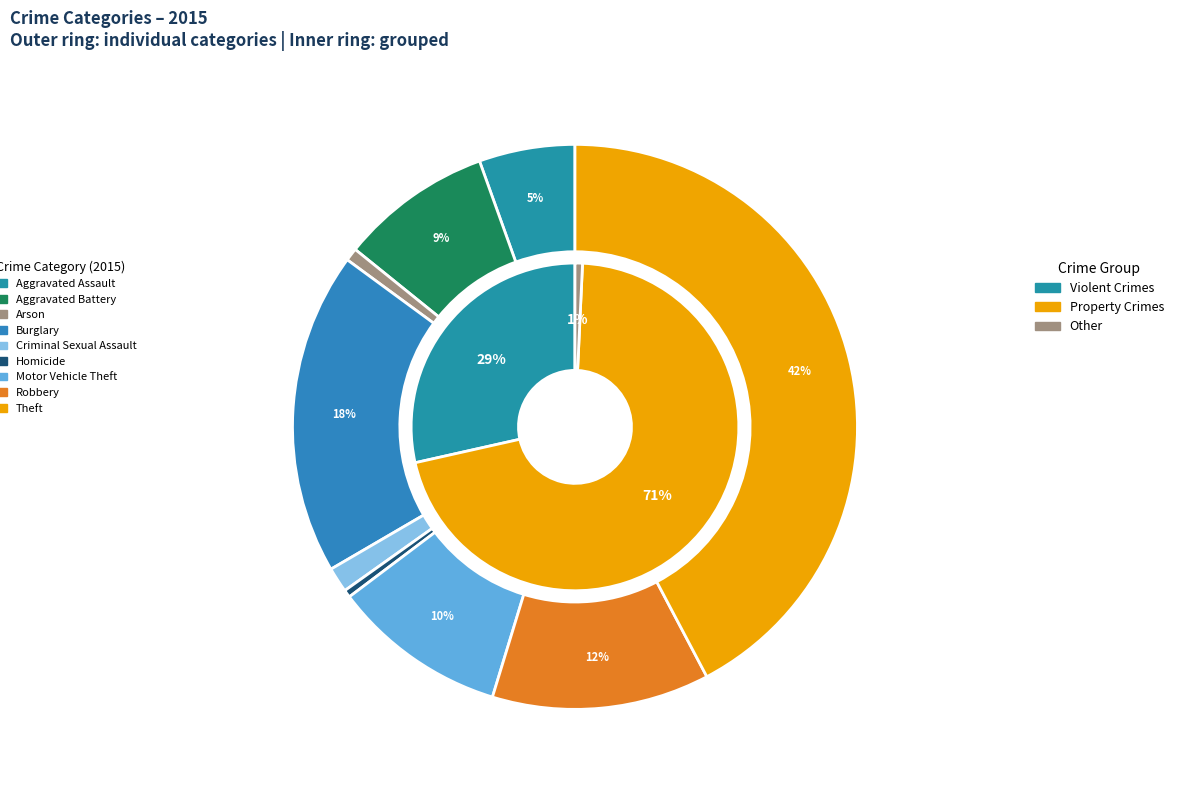

Does any single category account for the majority?

No